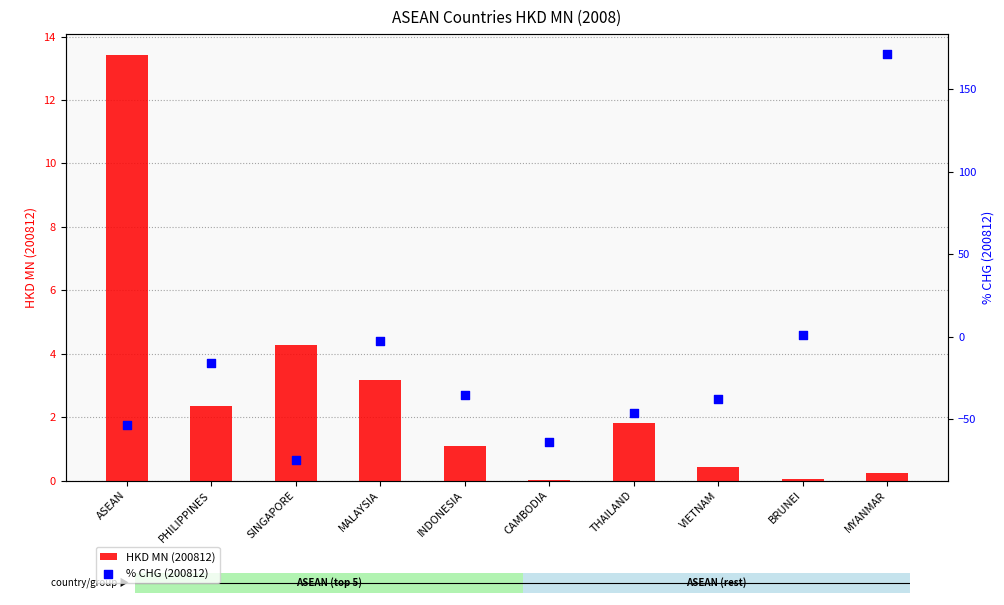

At which category is the sum across all series the highest?

MYANMAR